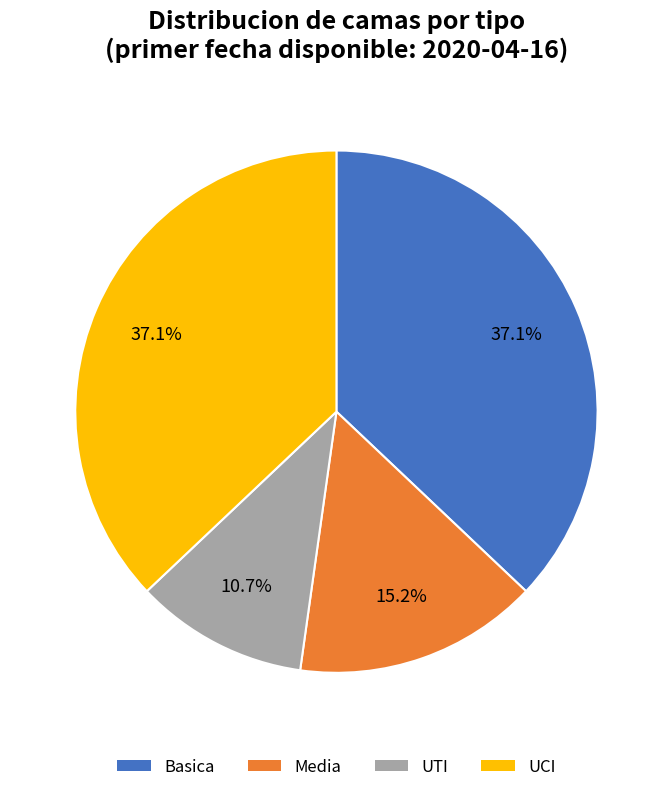

Is the sum of Basica and UTI greater than half?

No